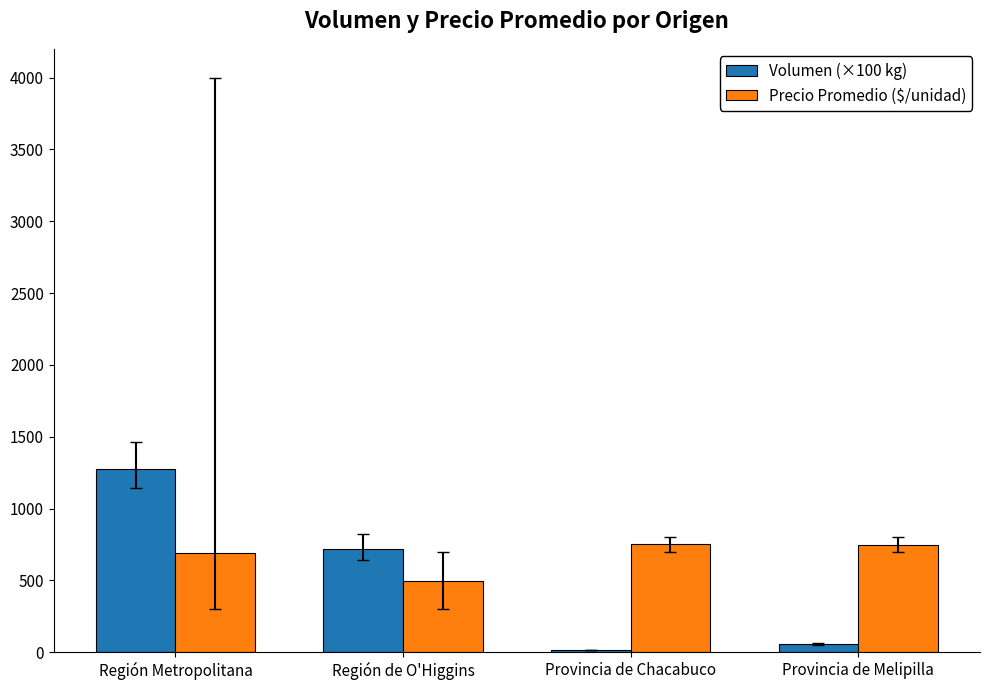

Rank the series by their maximum value, from lowest to highest.

Precio Promedio ($/unidad), Volumen (×100 kg)